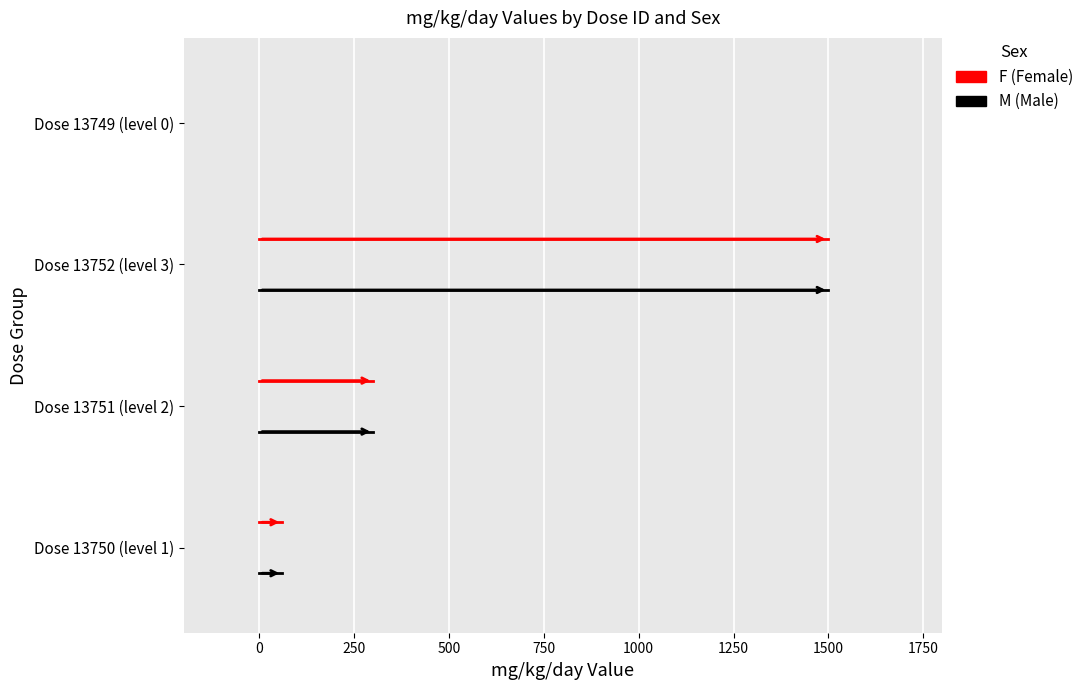

How many distinct data groups are displayed?

2